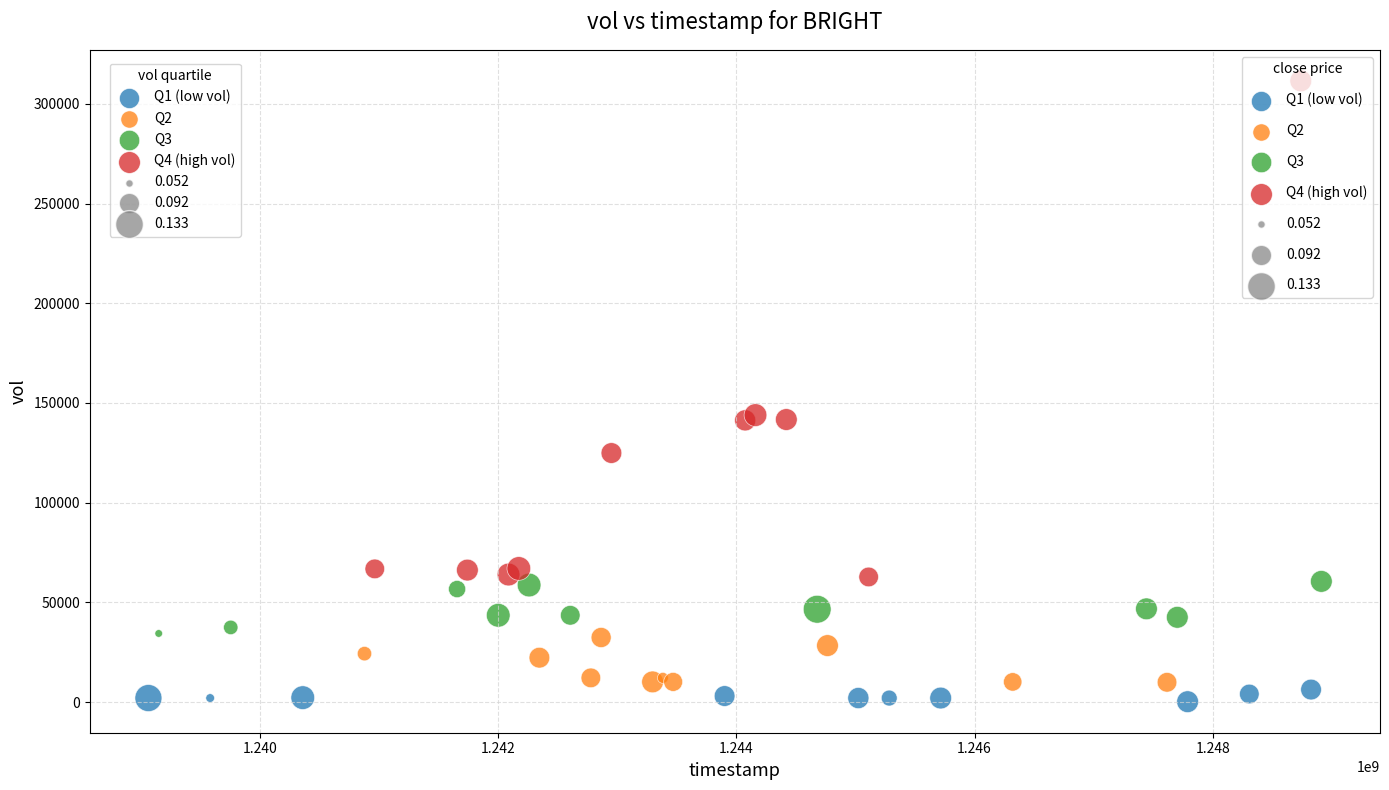

Which series has the widest spread of Y values?

Q4 (high vol)